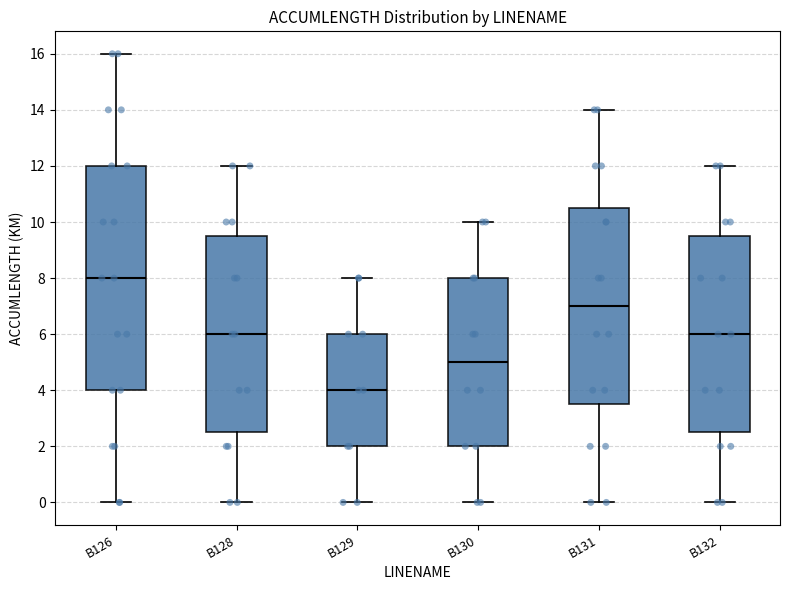

Reading left to right, transcribe this box plot: for each box, give where its median line is, the range the box spans, and where its two whiskers end, as read against the y-axis. The values are not printed on the chart, so give them approximately, as read against the axis.

B126: median 8.0, box 4.0 to 12.0, whiskers 0.0 to 16.0
B128: median 6.0, box 2.6 to 9.6, whiskers 0.0 to 12.0
B129: median 4.0, box 2.0 to 6.0, whiskers 0.0 to 8.0
B130: median 5.0, box 2.0 to 8.0, whiskers 0.0 to 10.0
B131: median 7.0, box 3.6 to 10.6, whiskers 0.0 to 14.0
B132: median 6.0, box 2.6 to 9.6, whiskers 0.0 to 12.0